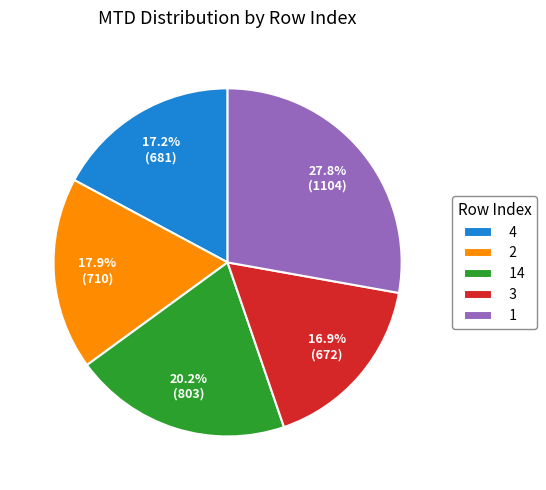

Does 1 represent more than half of the total?

No